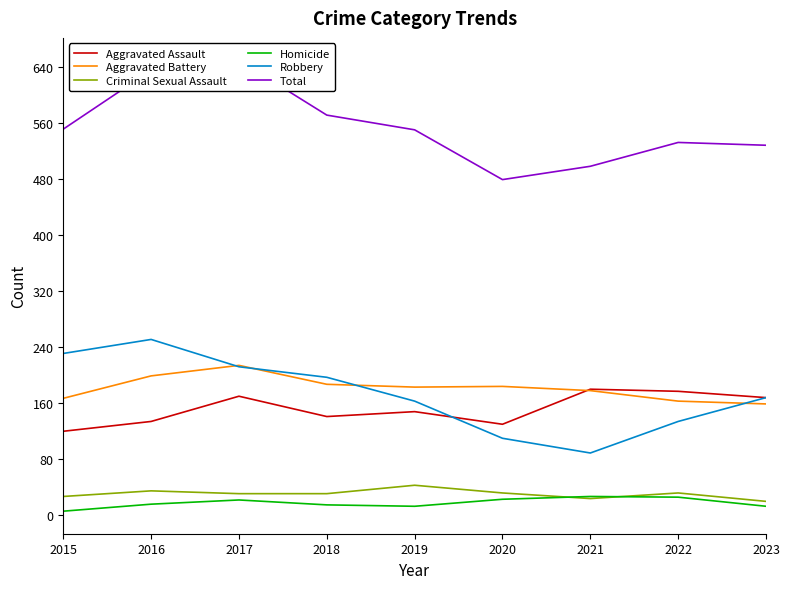

Reading left to right, extract all data points from this chart.

Aggravated Assault: 120	134	170	141	148	130	180	177	168
Aggravated Battery: 167	199	214	187	183	184	178	163	159
Criminal Sexual Assault: 27	35	31	31	43	32	24	32	20
Homicide: 6	16	22	15	13	23	27	26	13
Robbery: 231	251	212	197	163	110	89	134	168
Total: 551	635	649	571	550	479	498	532	528